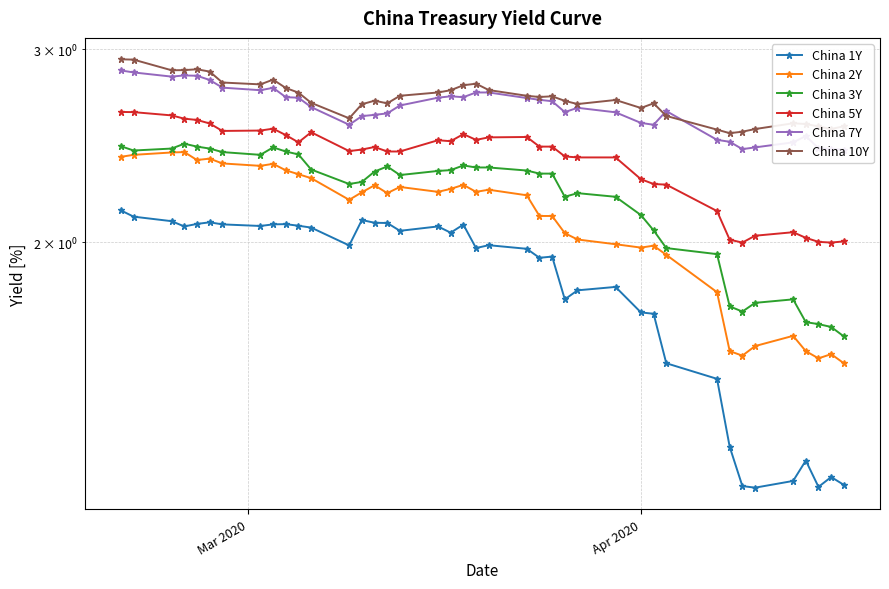

How many values in the China 3Y series are below 2?

10